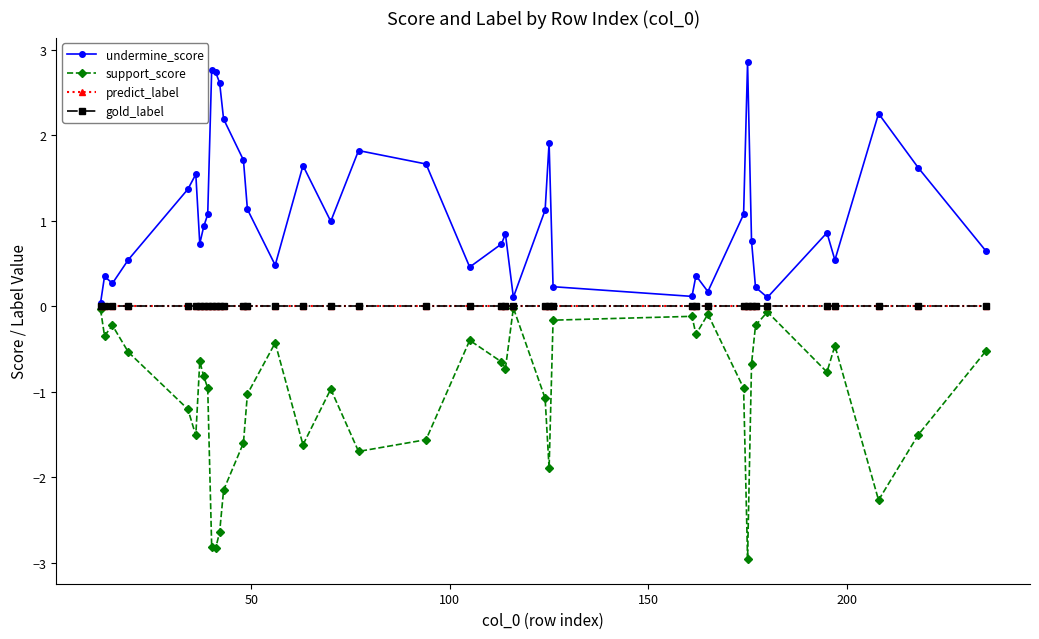

Does the chart have visible grid lines?

No